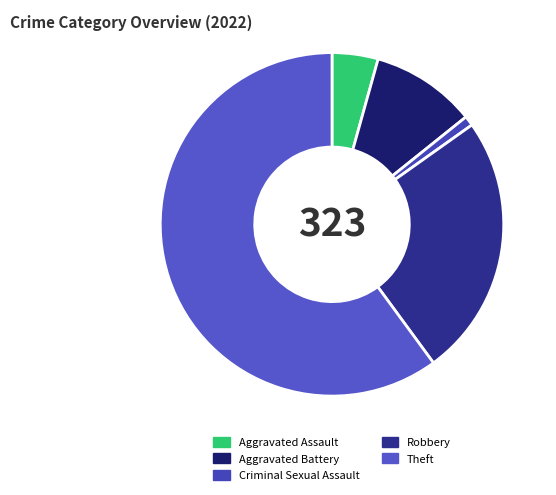

To the nearest percent, what portion does Theft represent?

60%